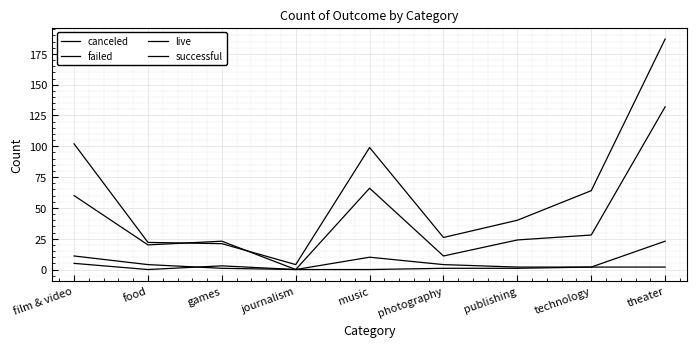

Which series has the largest range (max minus min)?

successful